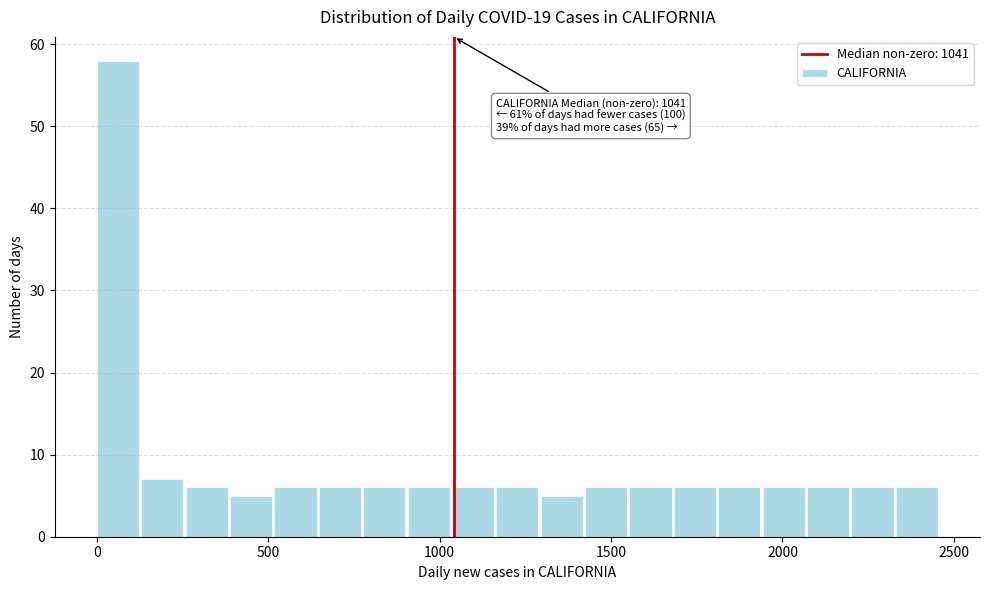

Read against the x-axis, roughly where is the centre of the tallest bar?

50